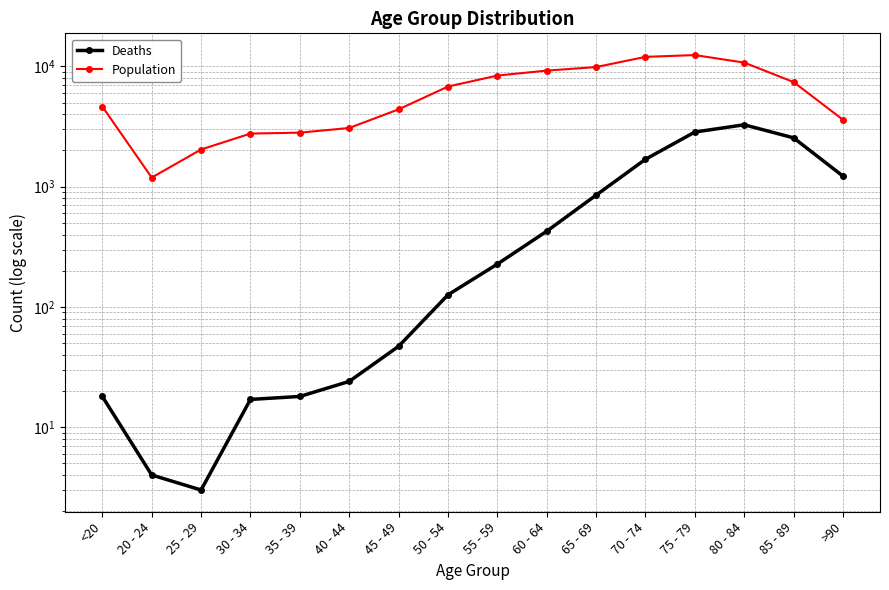

What are all the series names shown in the legend?

Deaths, Population